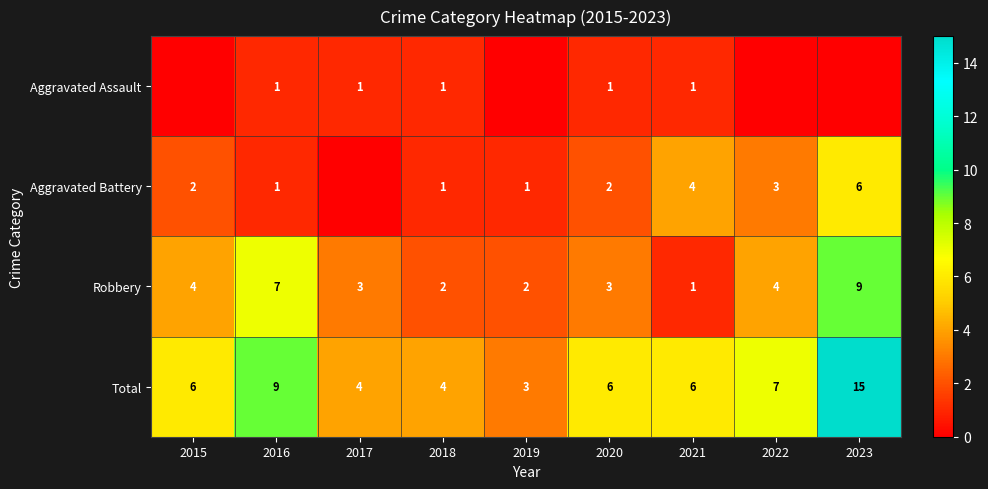

How many values in the Total series are below 6?

3